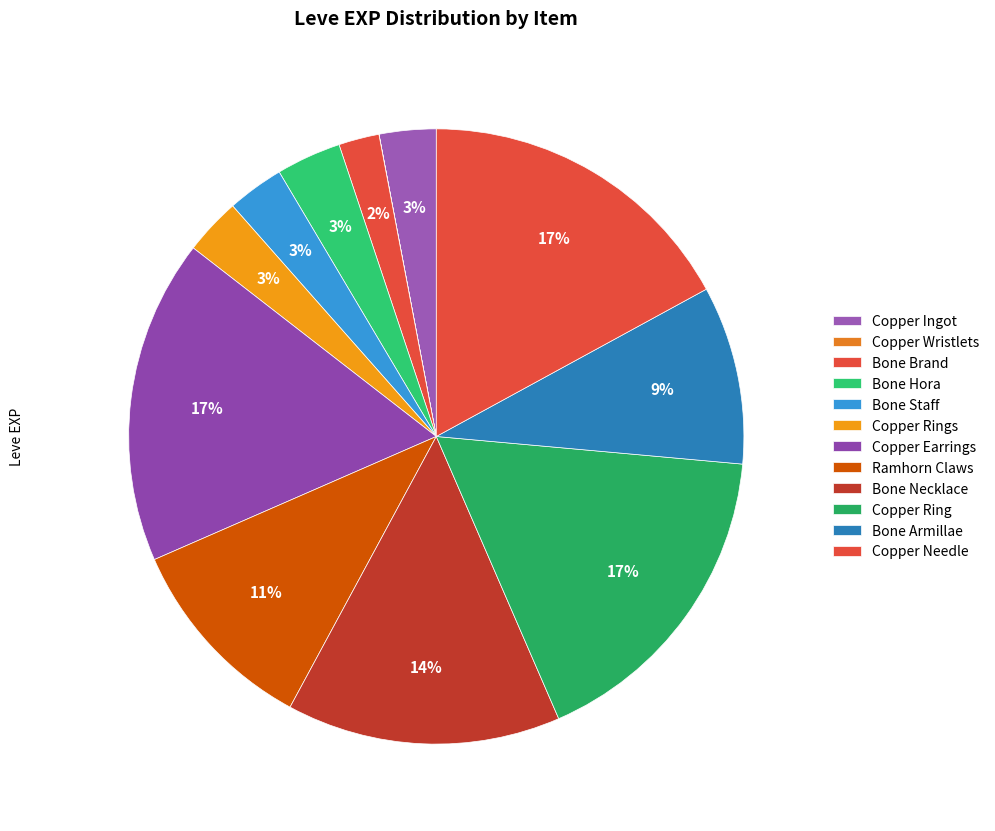

What is the smallest slice in the pie chart?

Copper Wristlets